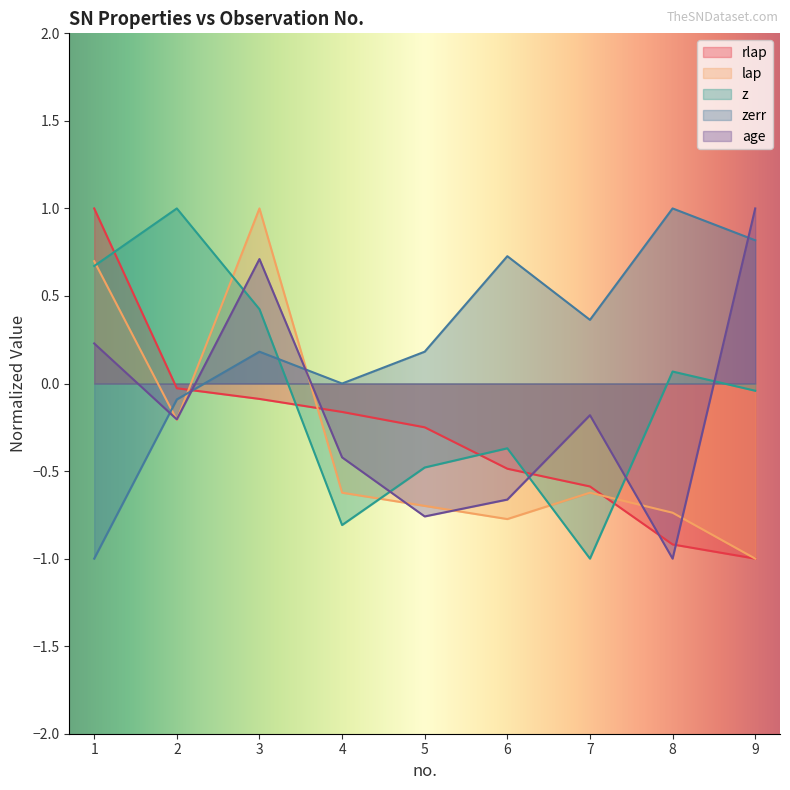

Which series has the largest total across all categories?

zerr